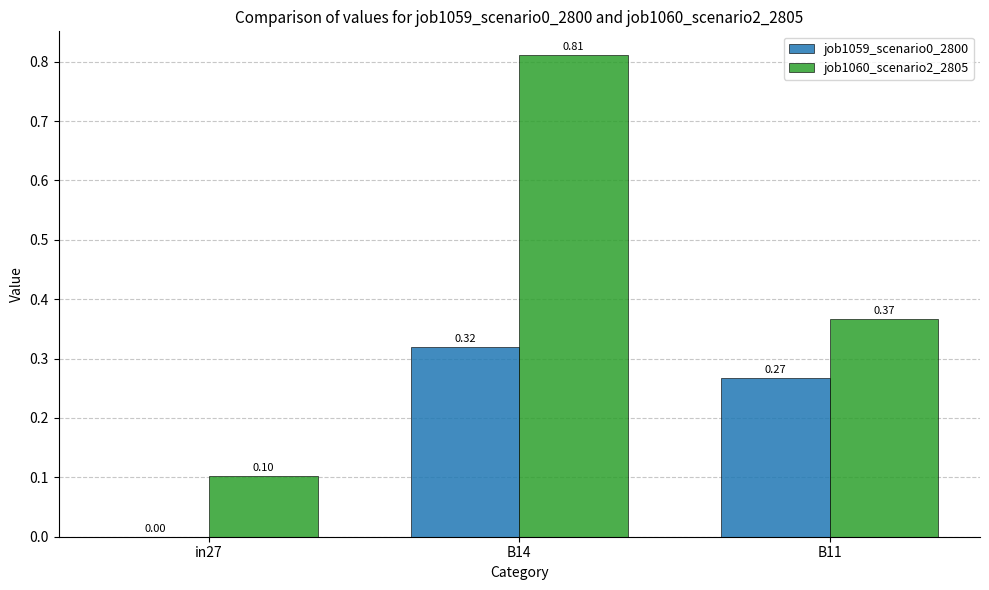

Between in27 and B14, which series saw the biggest shift?

job1060_scenario2_2805